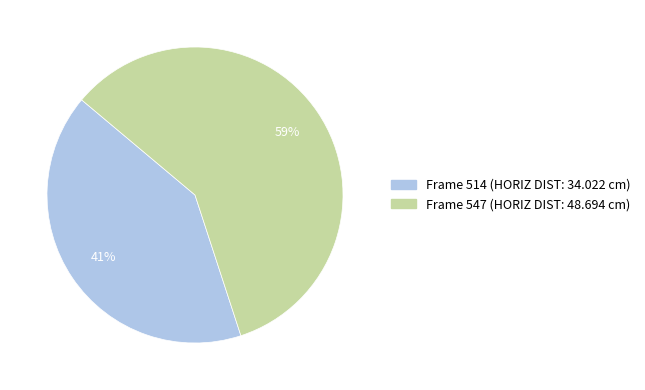

Is there a majority slice in this chart?

Yes